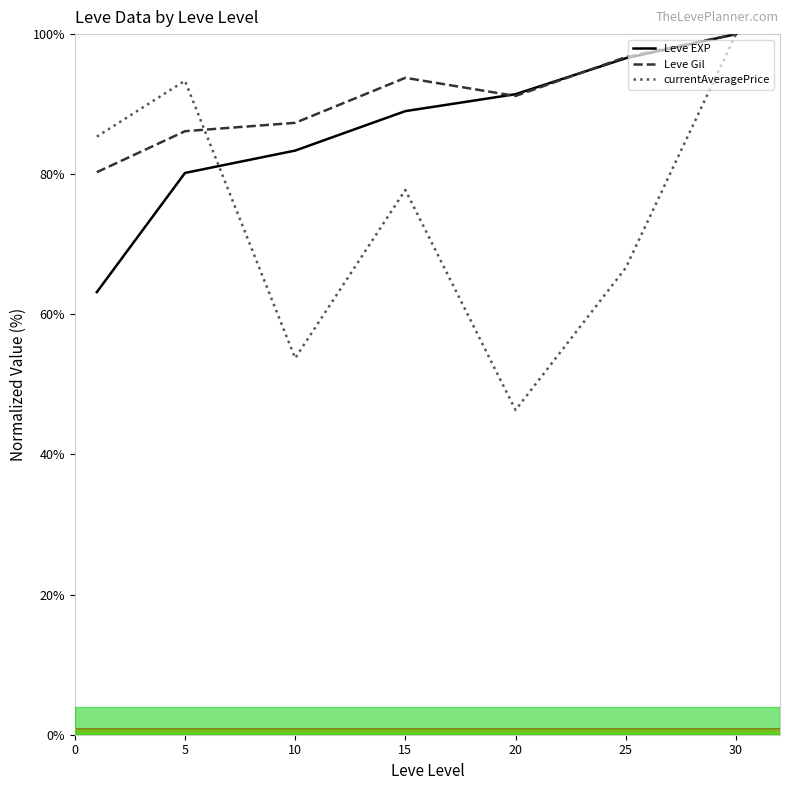

What is the minimum value for Leve EXP?

63.2